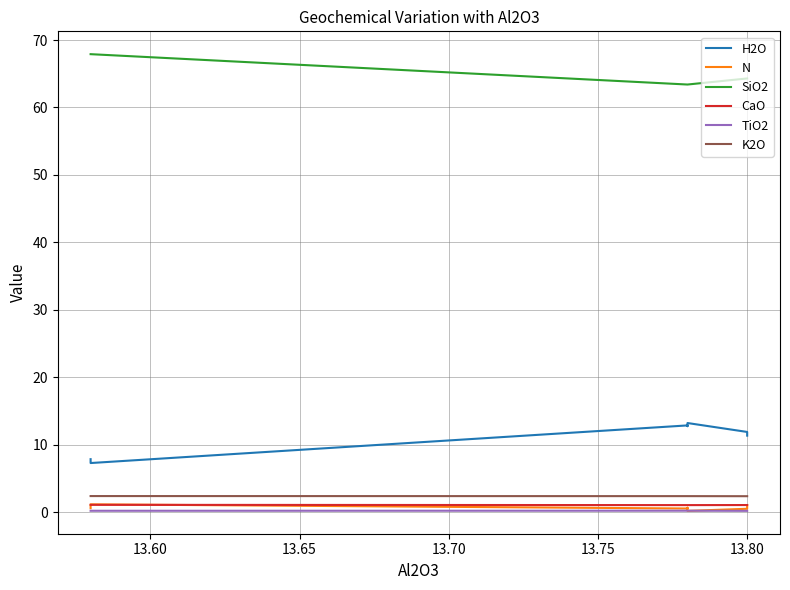

True or false: K2O has more than 0 interior local peaks.

False